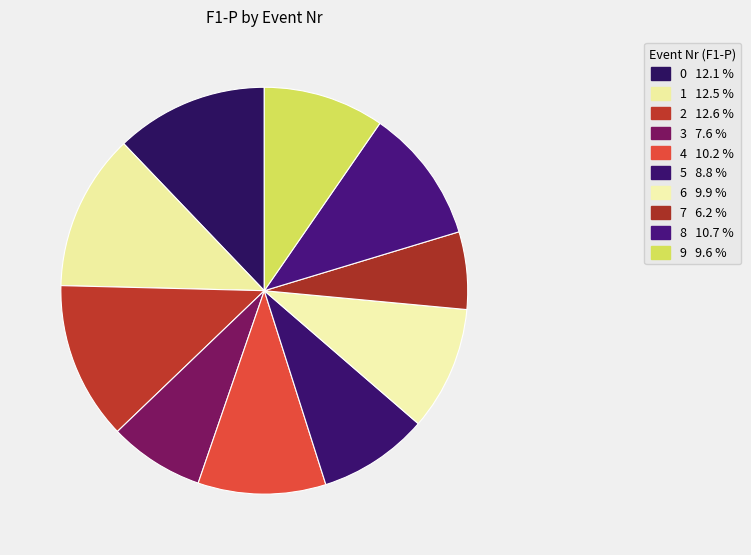

How many segments does this pie chart have?

10